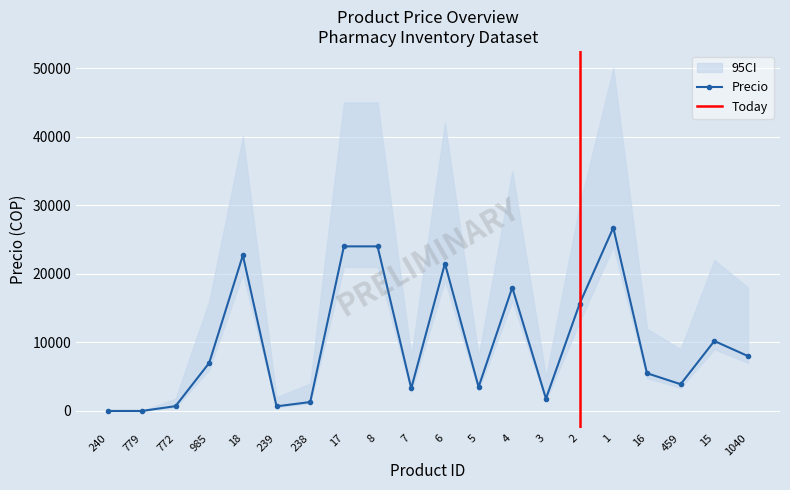

Is the value of Precio at 1 greater than the value of CI_high at 6?

No